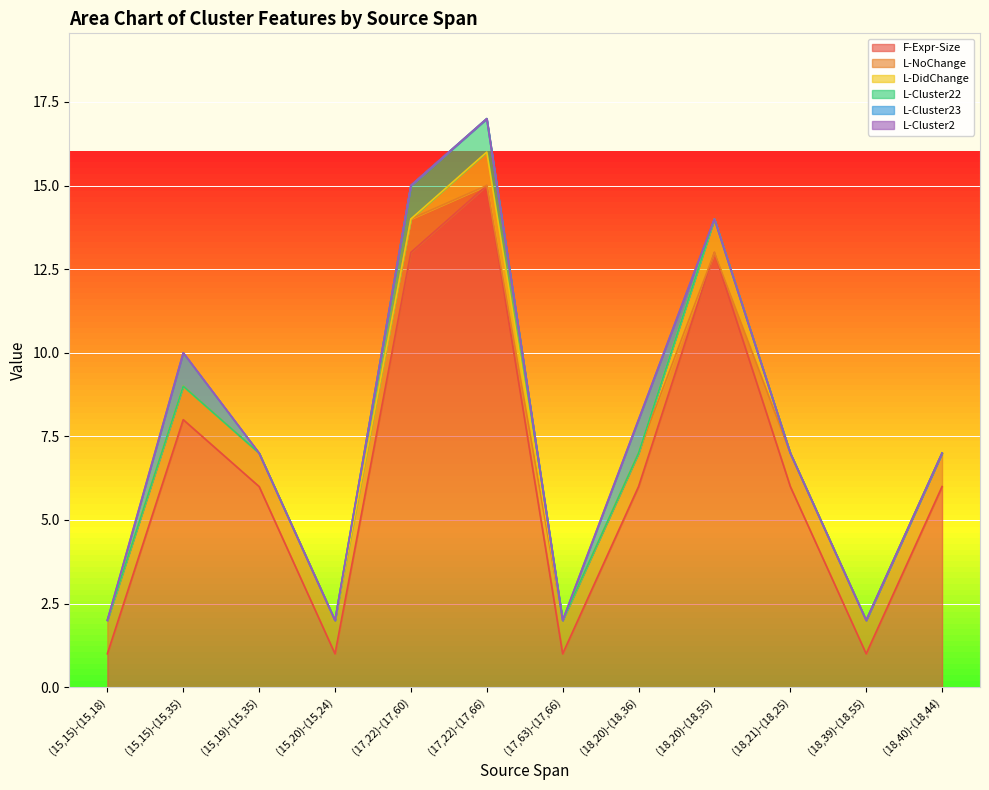

Which series changed the most between (18,20)-(18,55) and (18,21)-(18,25)?

F-Expr-Size